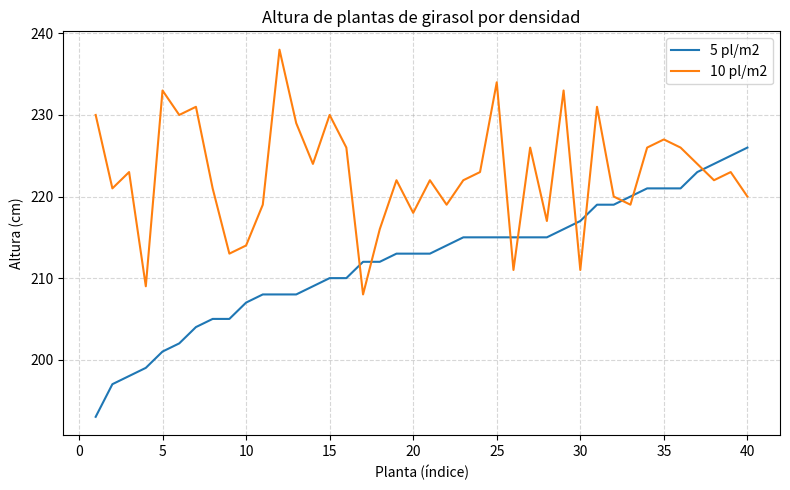

Which series has the widest spread of values?

5 pl/m2